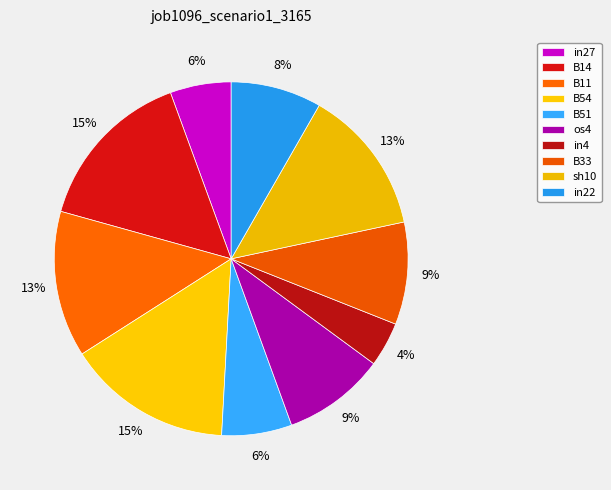

Count the number of slices in the pie.

10